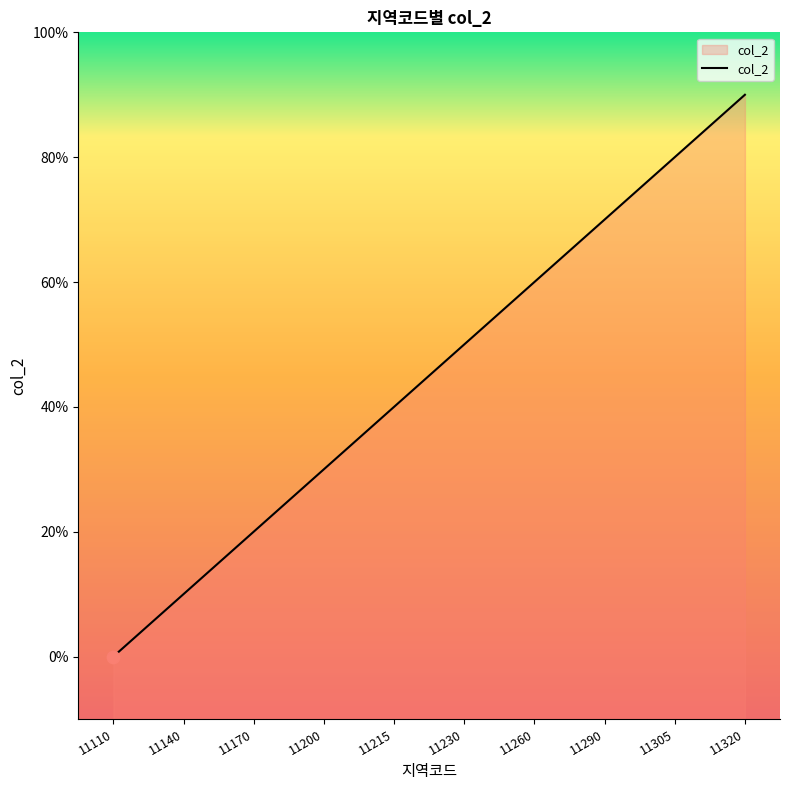

What is the change in value from 11140 to 11215?

+3